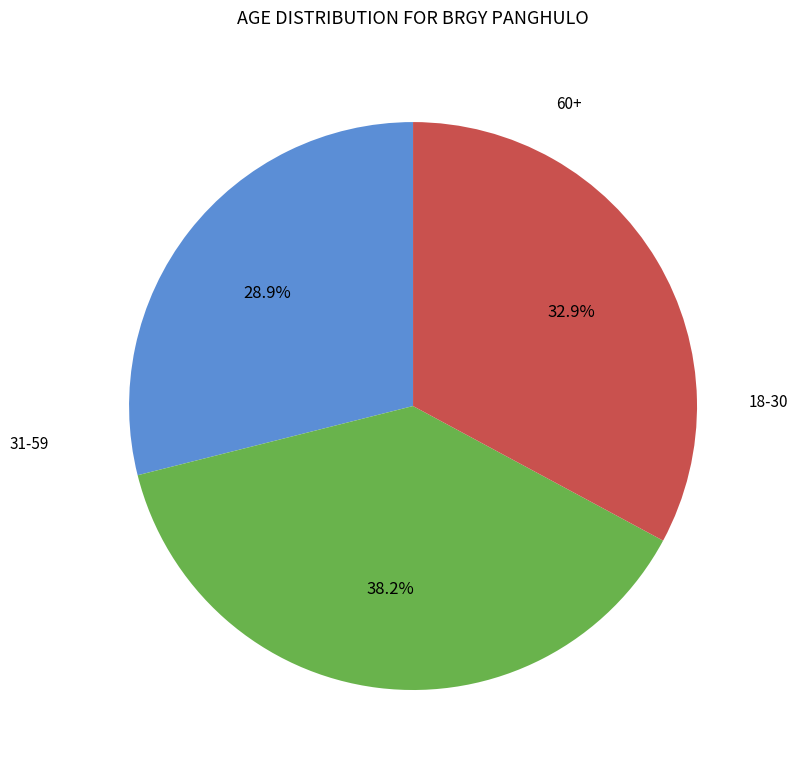

Count the number of slices in the pie.

3